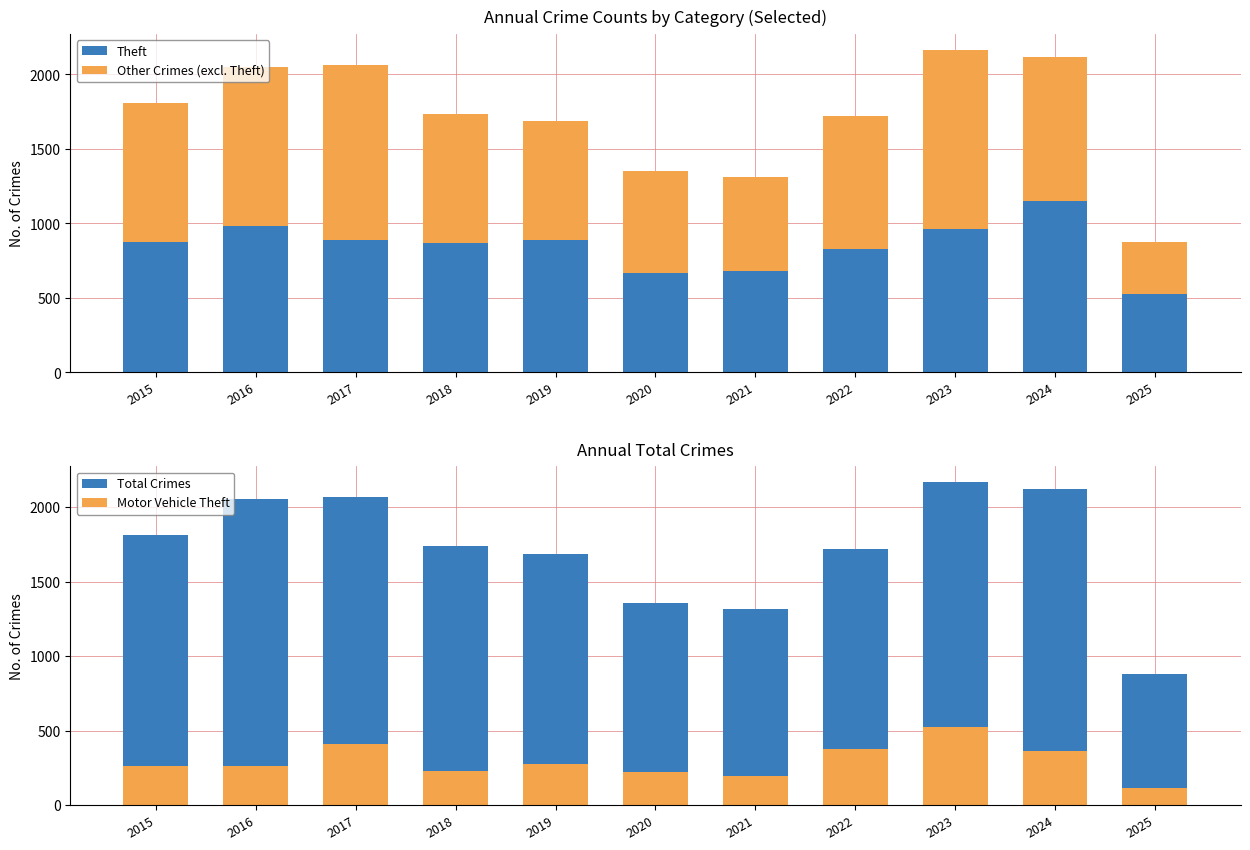

What are all the series names shown in the legend?

Theft, Other Crimes (excl. Theft), Total Crimes, Motor Vehicle Theft